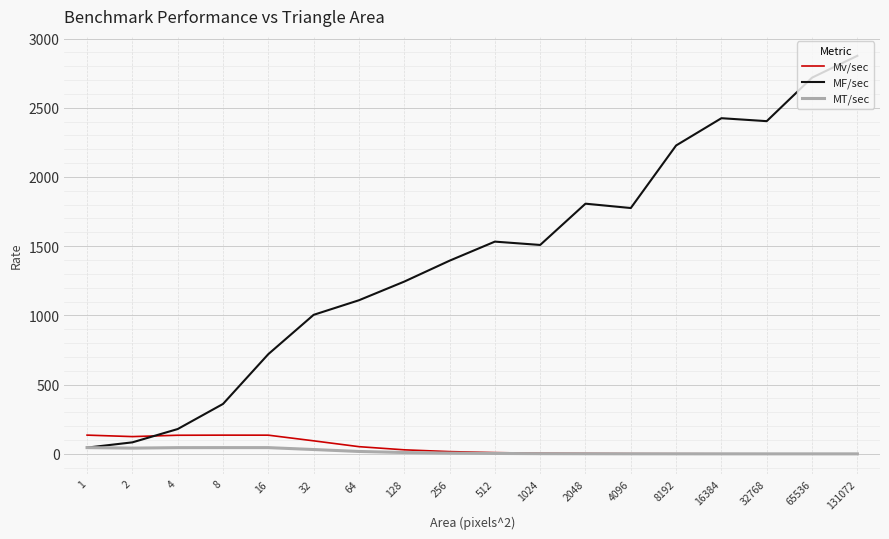

How many times do Mv/sec and MF/sec cross each other?

1